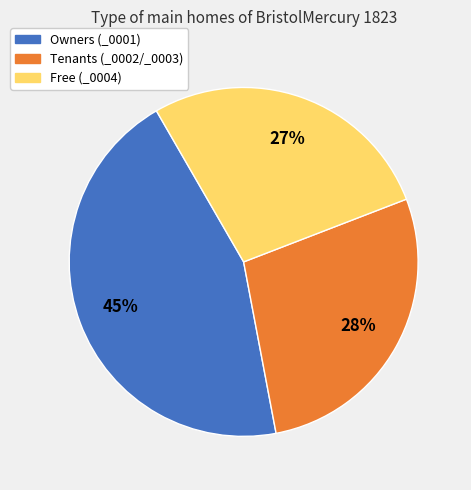

Do Tenants (_0002/_0003) and Free (_0004) together represent more than half of the pie?

Yes